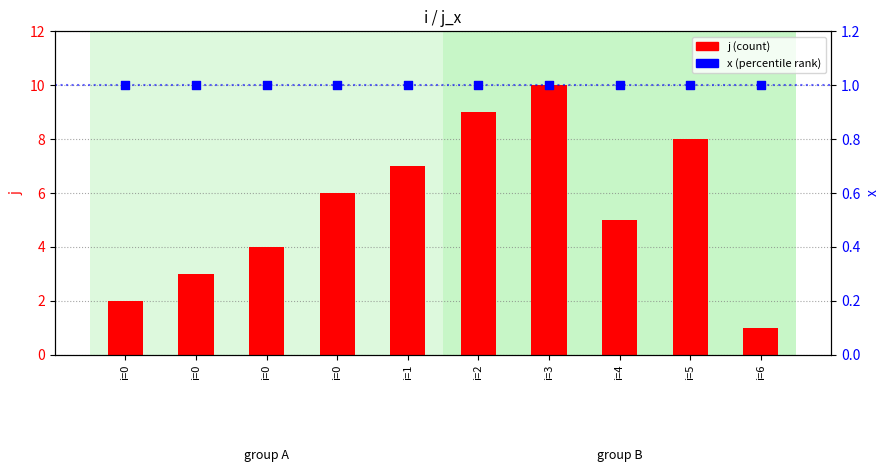

What are all the series names shown in the legend?

j, x